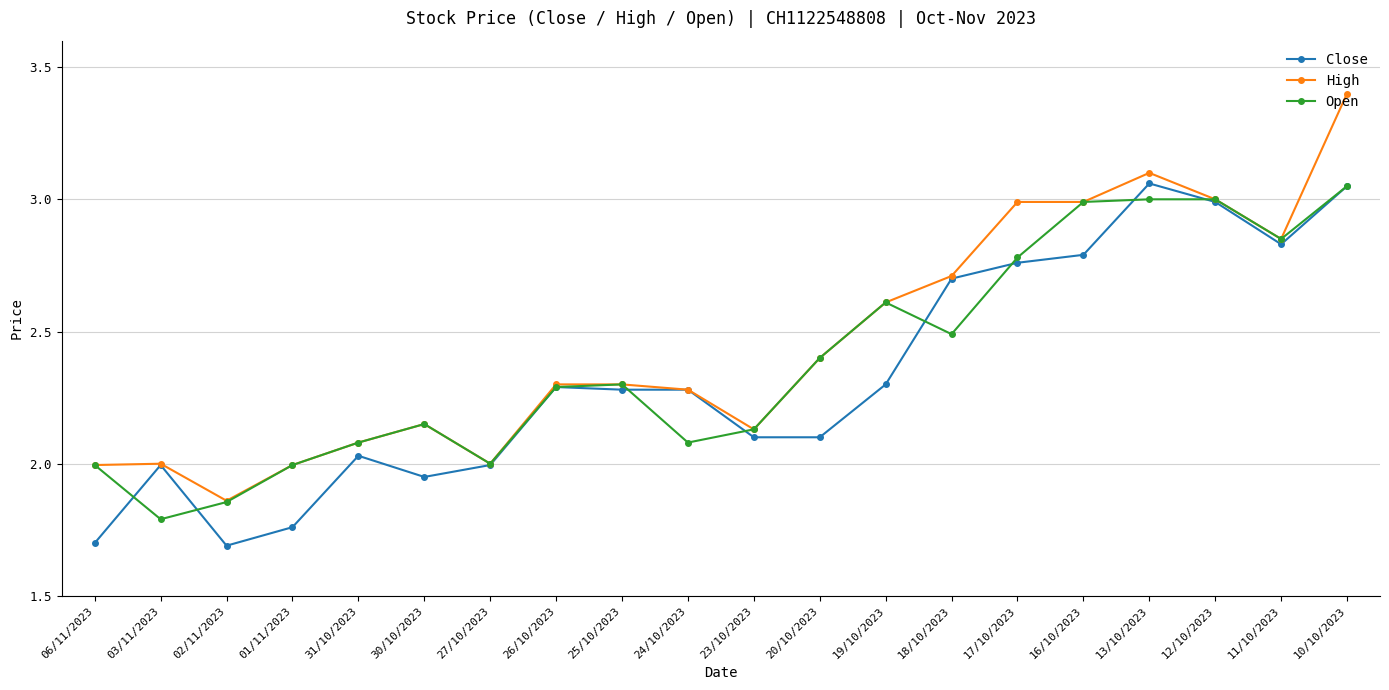

What is the total value across all series at 12/10/2023?

9.0